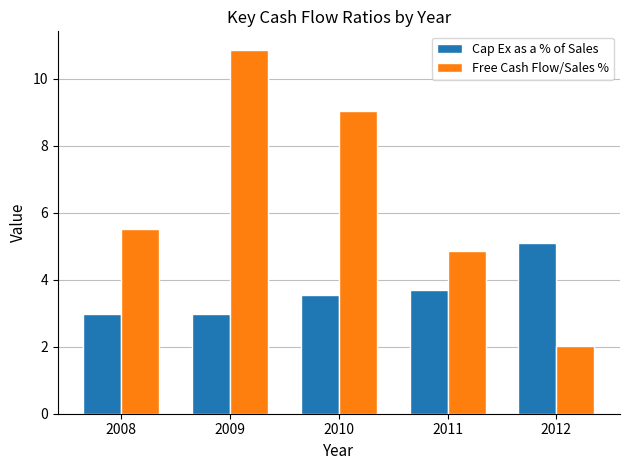

The value of Cap Ex as a % of Sales at 2011 is 3.7. True or false?

True